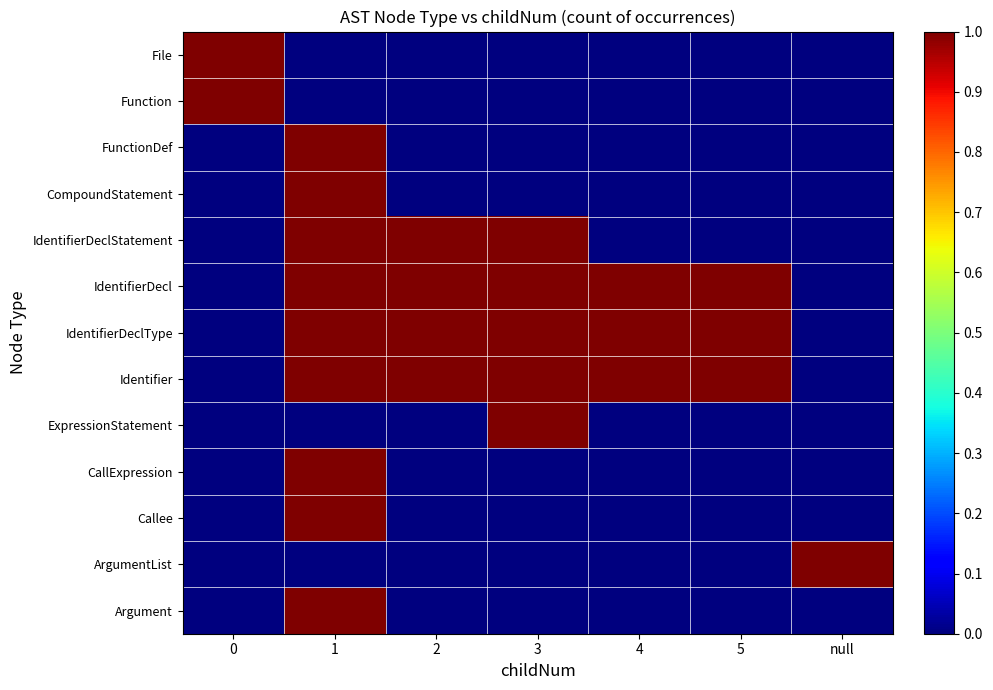

Which series has the largest range (max minus min)?

File